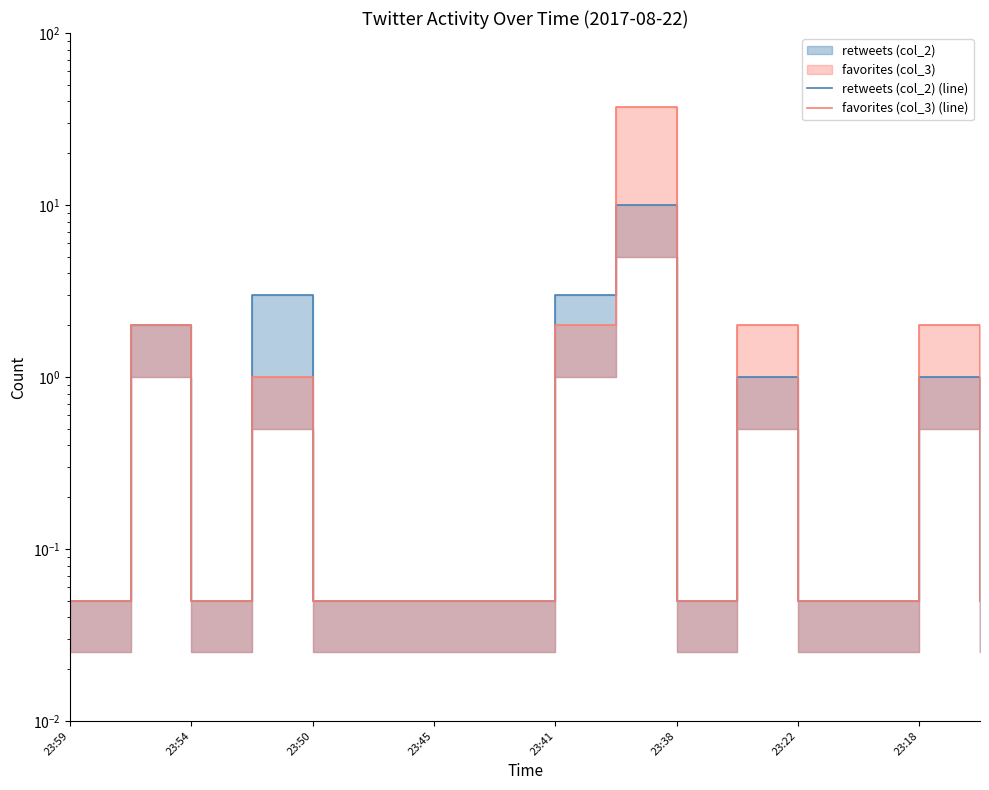

What is the total value across all series at 23:59?

0.1